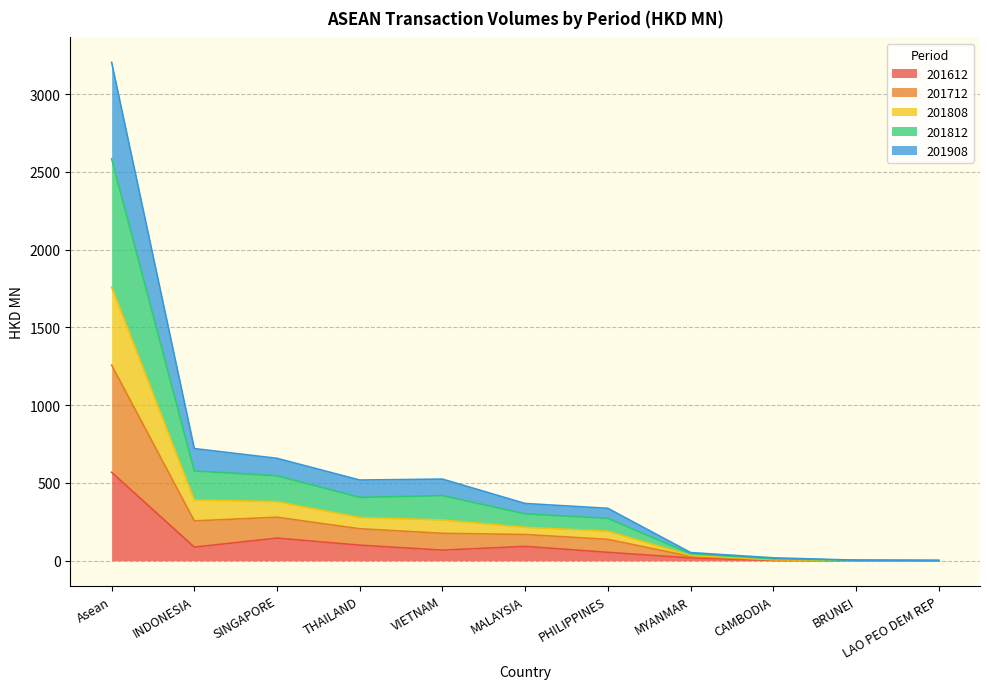

What is the label of the 10th point from the right?

INDONESIA